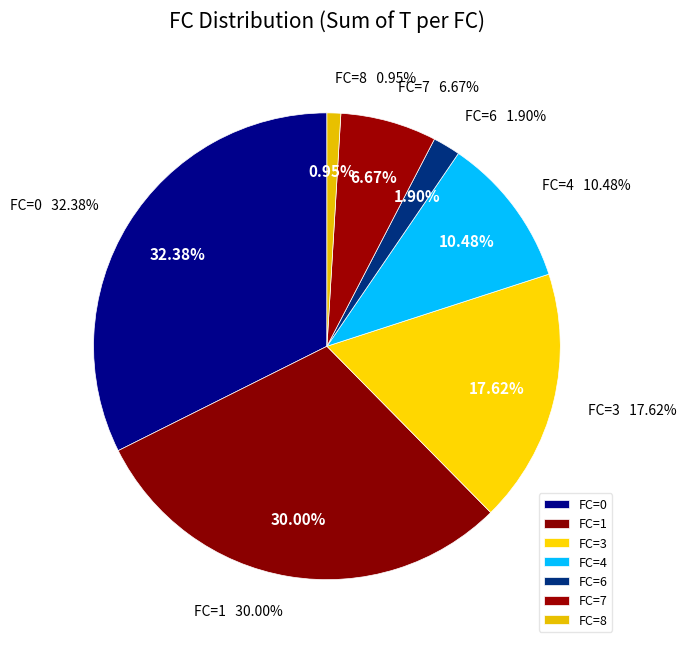

Is the sum of 7 and 4 greater than half?

No